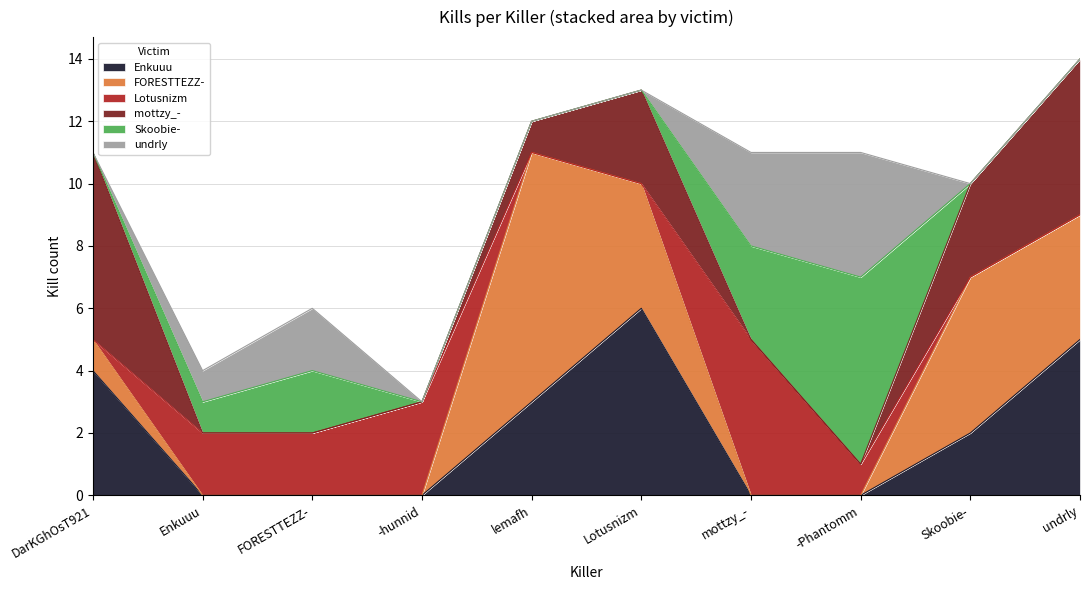

Does the chart have visible grid lines?

Yes